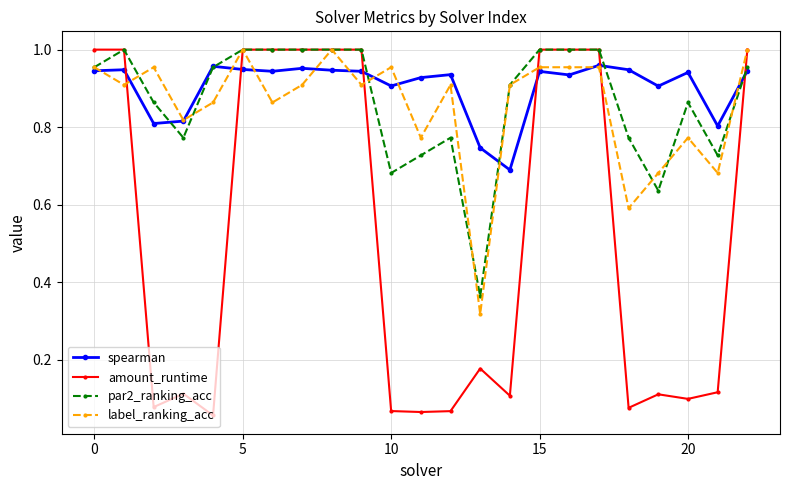

At how many categories does at least one series exceed 0?

23